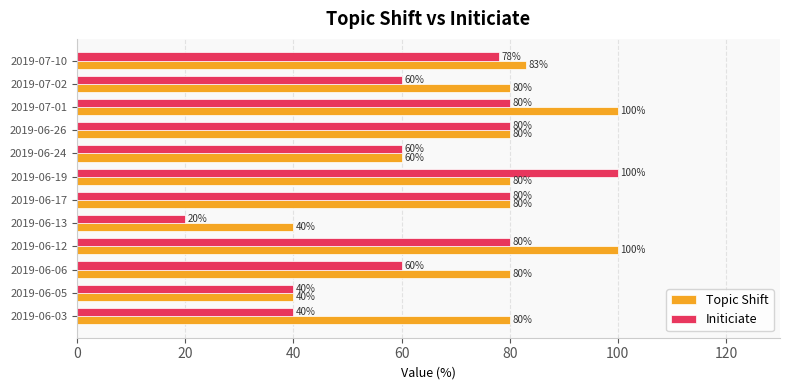

What is the sum of the Topic Shift values at 2019-07-01 and 2019-06-24?

160